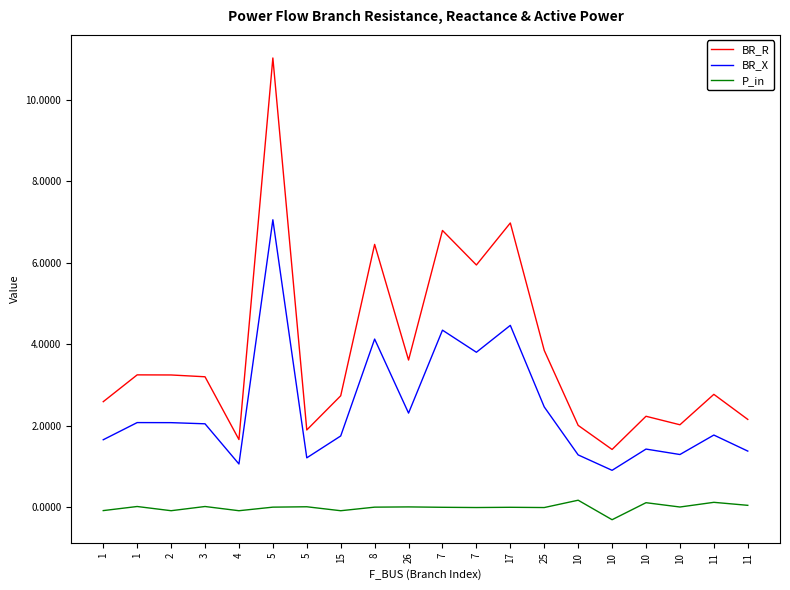

The P_in series shows 0.0 at 1. True or false?

False